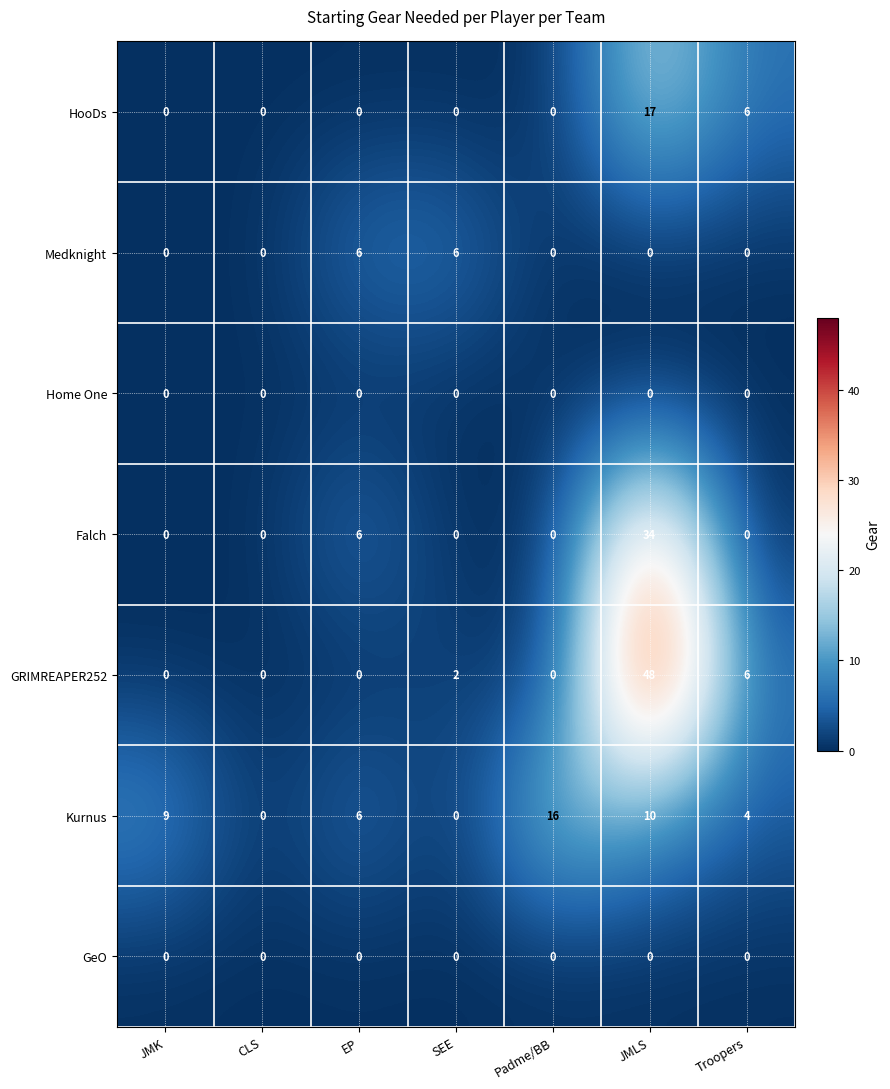

At which label is HooDs closest to 8?

Troopers